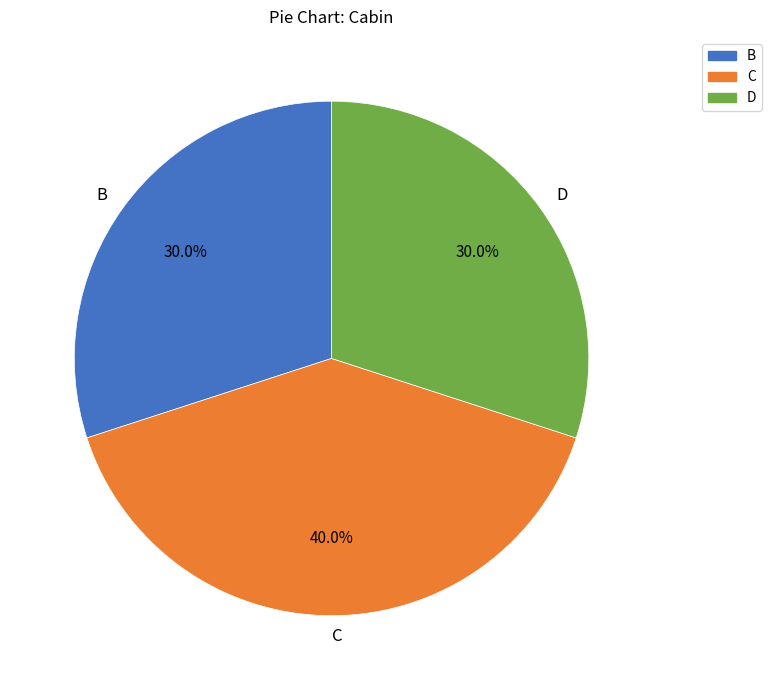

Is there a majority slice in this chart?

No